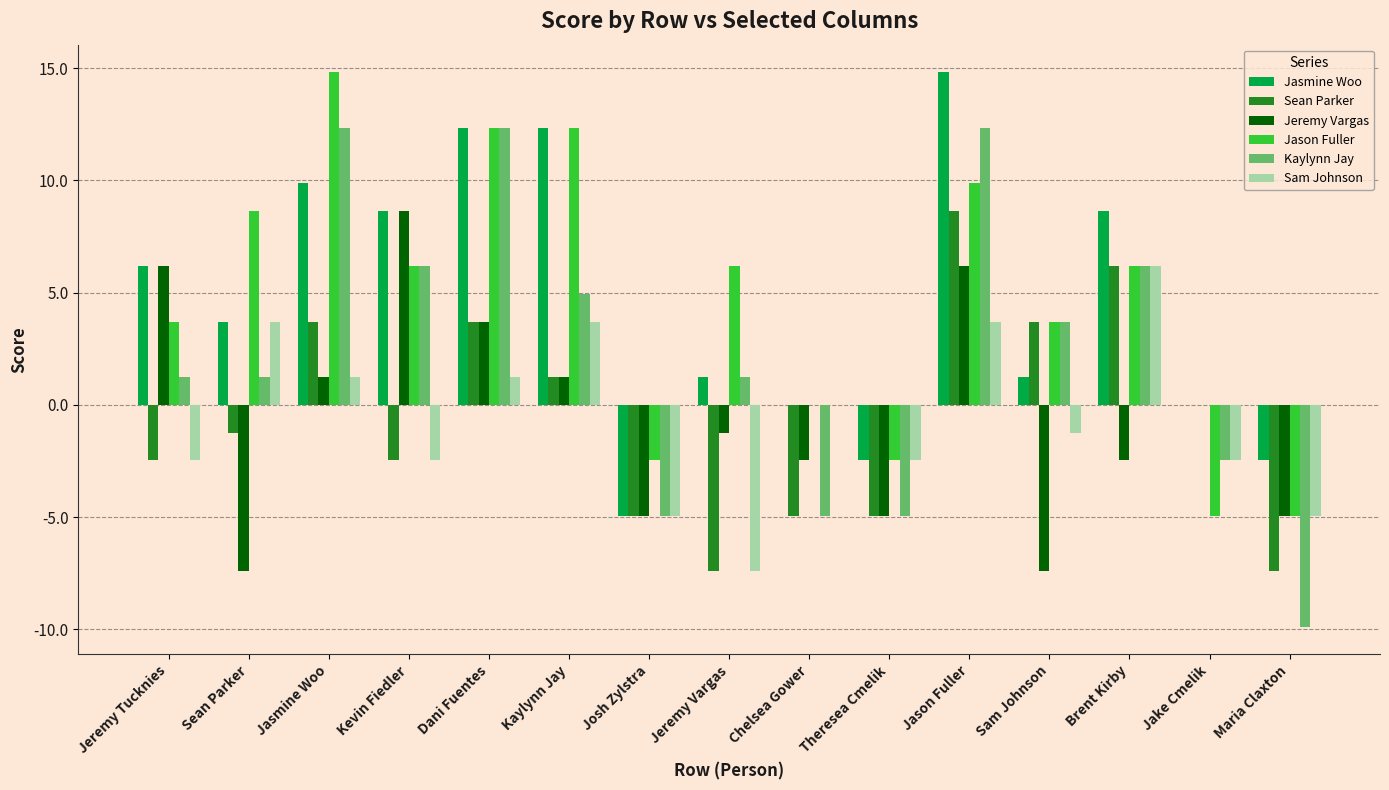

Does the chart contain stacked bars?

No